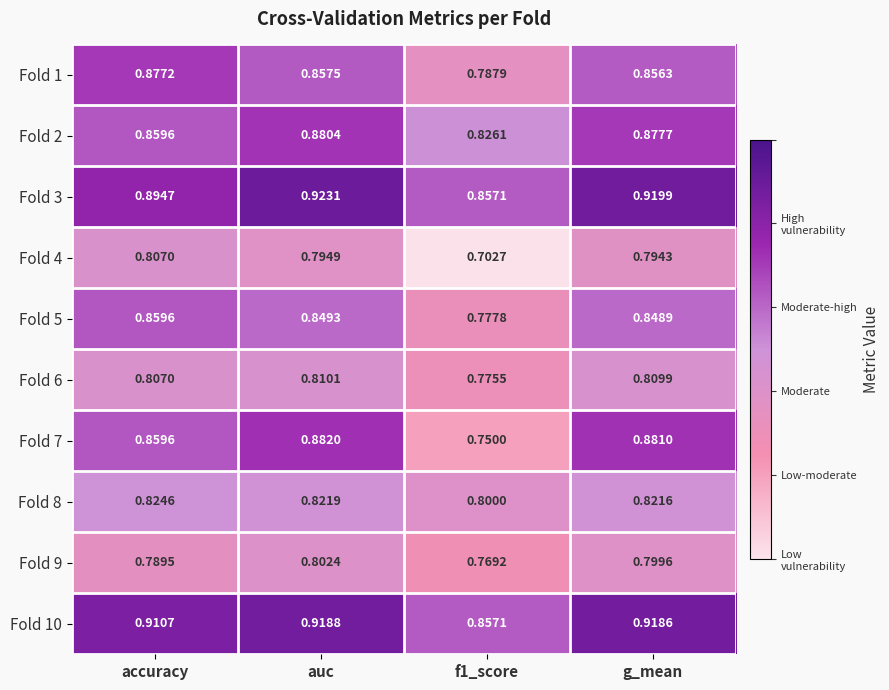

At which label does Fold 10 reach its peak?

auc